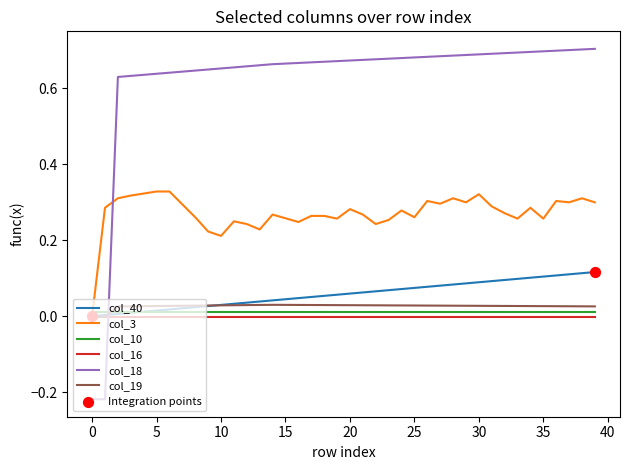

Which series has the largest range (max minus min)?

col_18